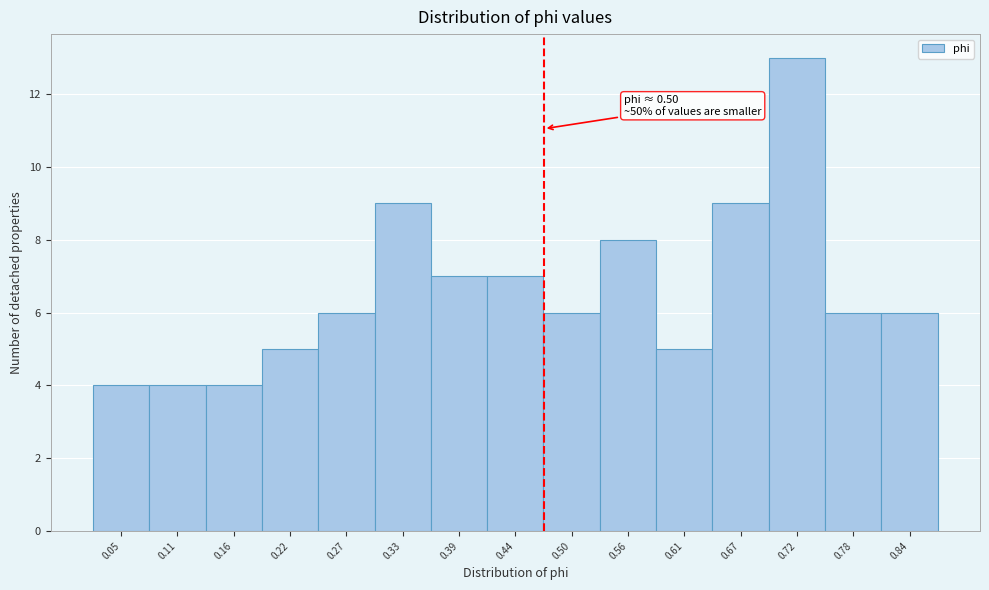

Reading left to right, what are all the values shown in this chart?

0.05=4	0.11=4	0.16=4	0.22=5	0.27=6	0.33=9	0.39=7	0.44=7	0.50=6	0.56=8	0.61=5	0.67=9	0.72=13	0.78=6	0.84=6